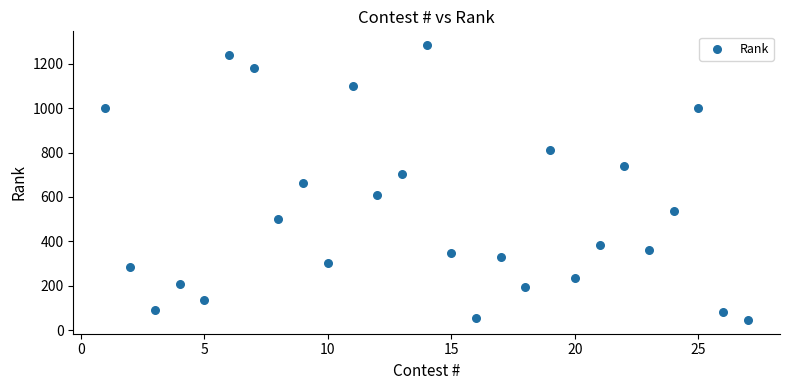

What is the range of X values (max minus min)?

26